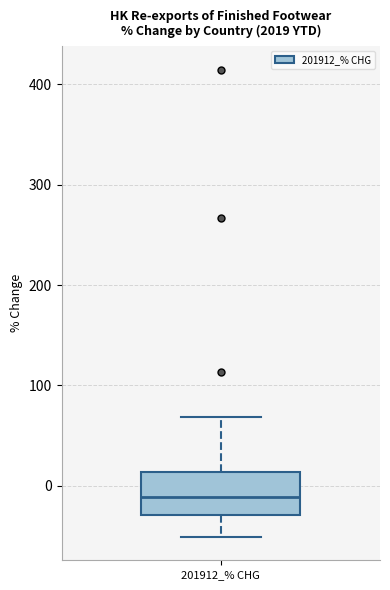

Where is the lower edge of the box for 201912_% CHG on the y-axis? The values are not printed on the chart, so give them approximately, as read against the axis.

-30